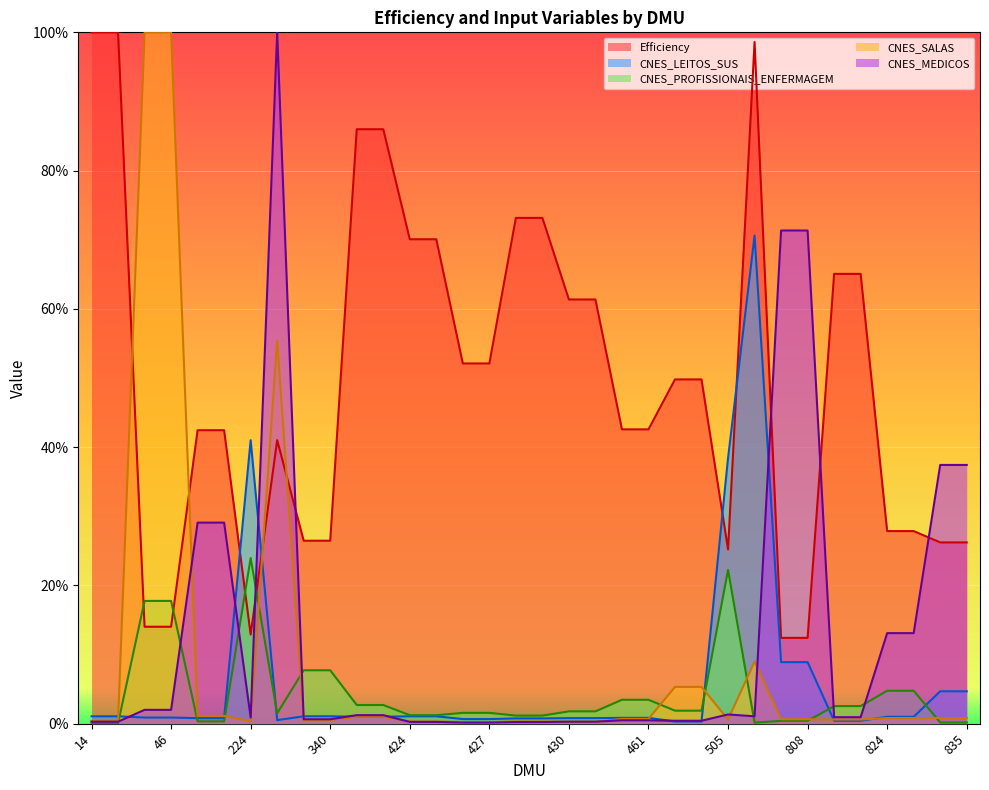

After their last crossing, which series has the higher values: CNES_SALAS or Efficiency?

Efficiency